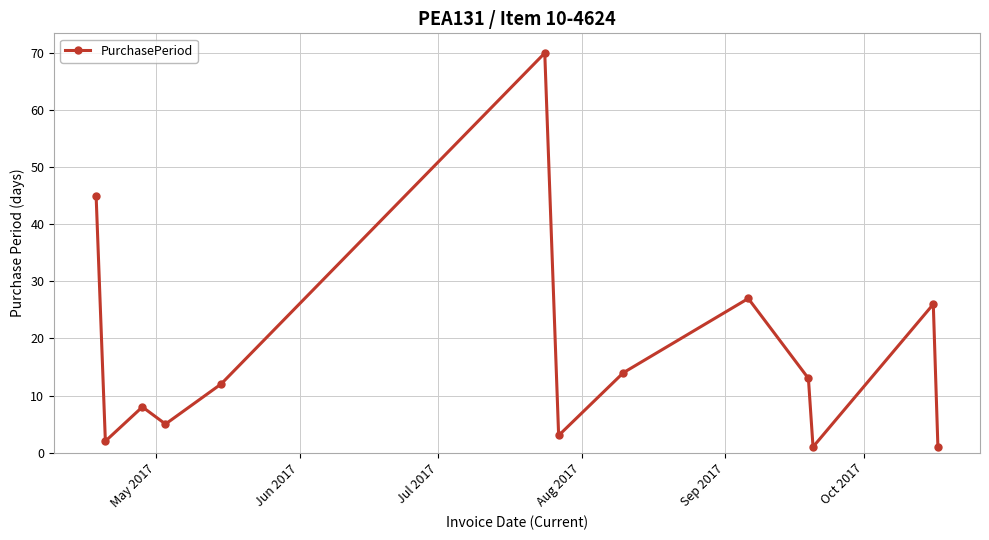

What is the difference between the maximum and minimum values?

69